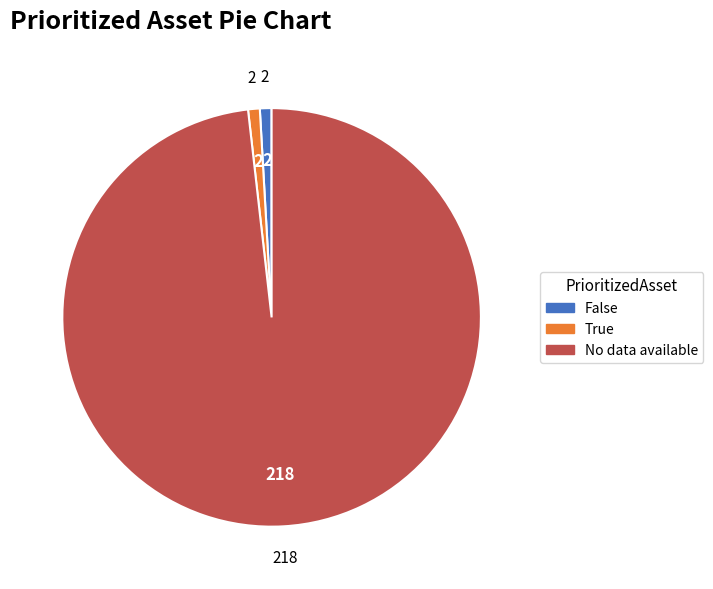

Does No data available account for over 50% of the chart?

Yes